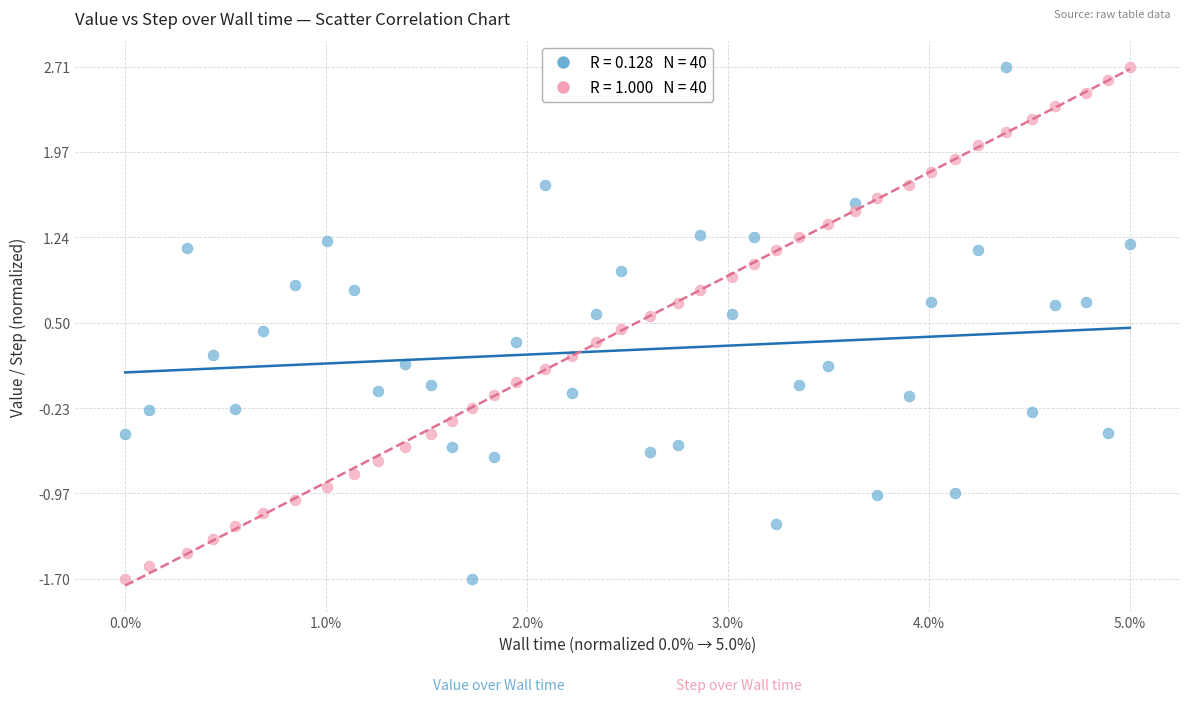

Across all data points, what is the range of X values (max minus min)?

1.0